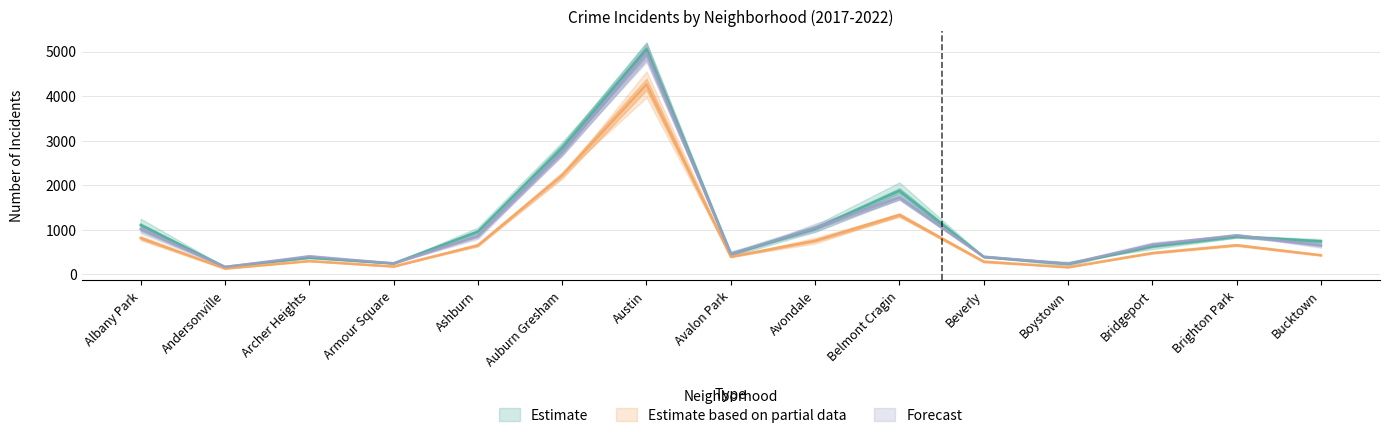

At how many categories does at least one series exceed 3596?

1